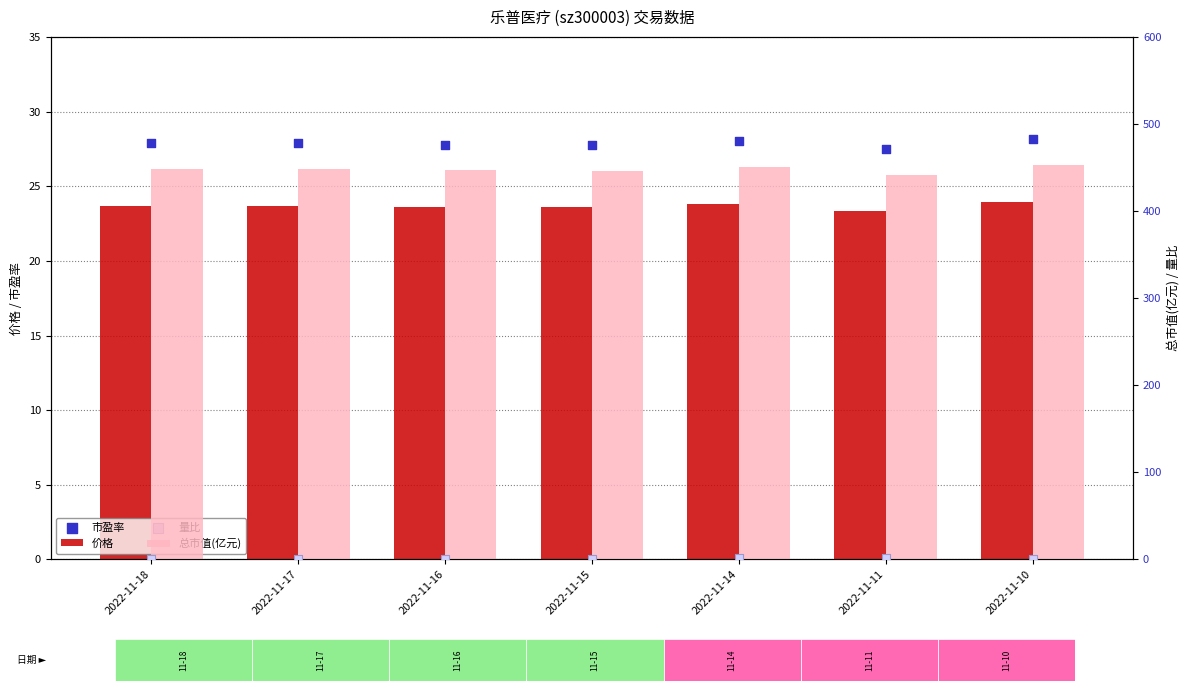

Which series contains the lowest Y value?

量比